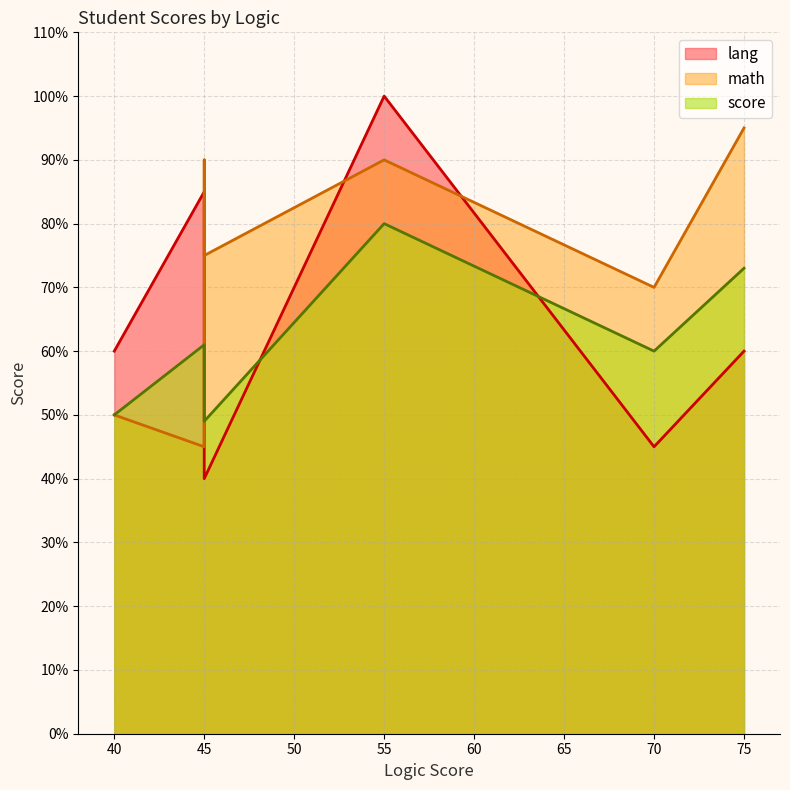

At which category is the sum across all series the highest?

55